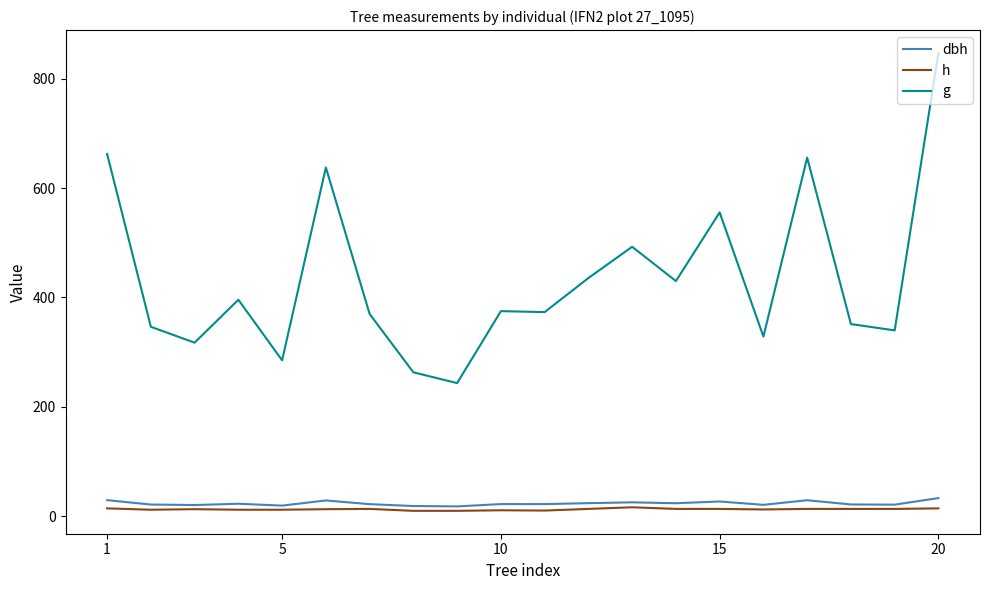

Which series has the largest range (max minus min)?

g